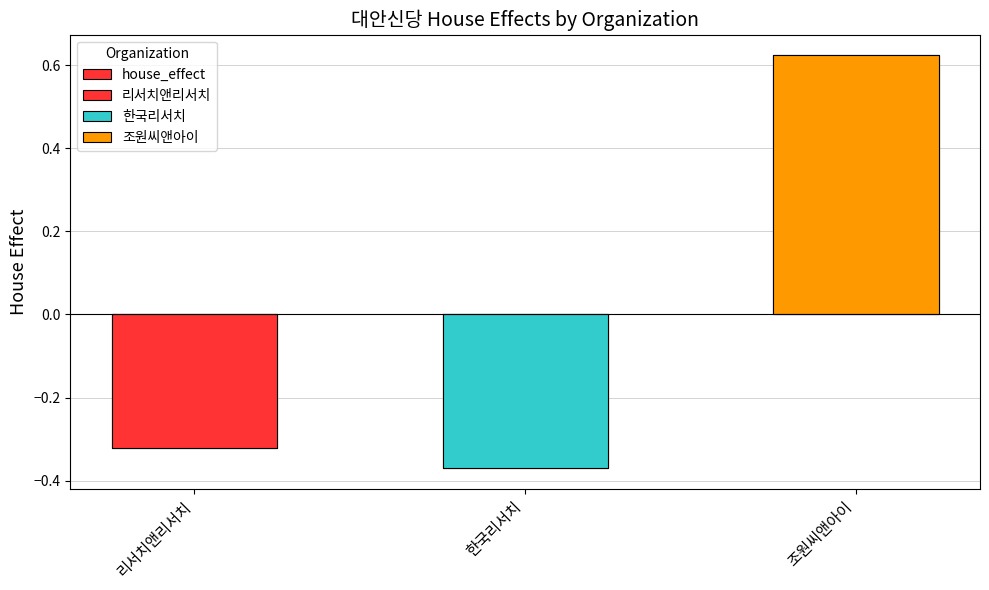

What is the label of the 2nd bar from the left?

한국리서치